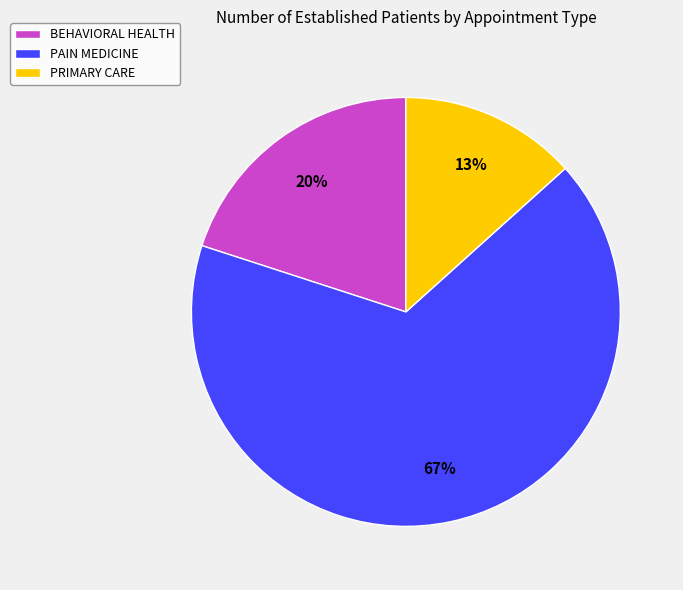

To the nearest percent, what portion does PAIN MEDICINE represent?

67%